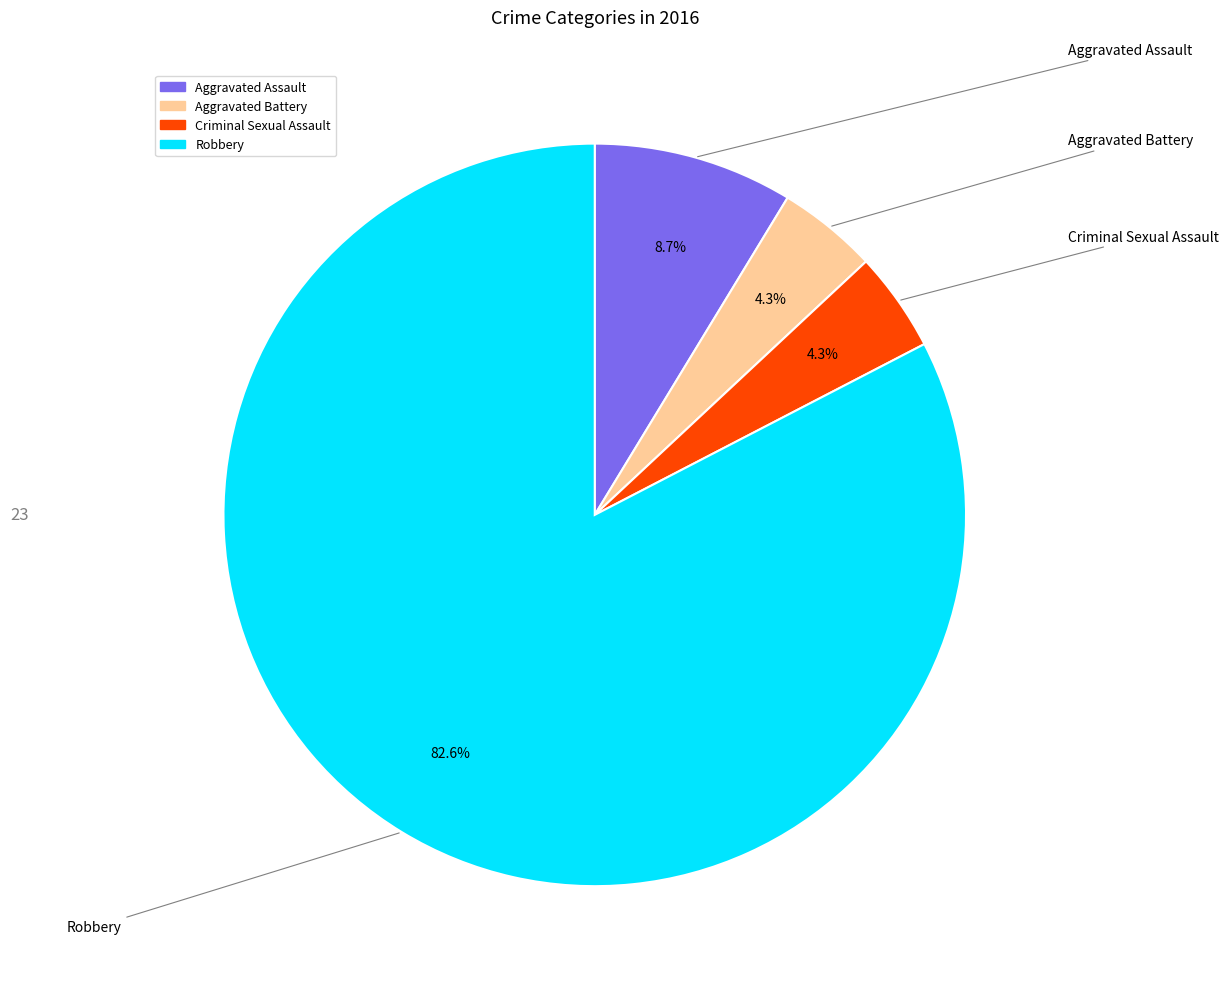

Which slice is the largest?

Robbery